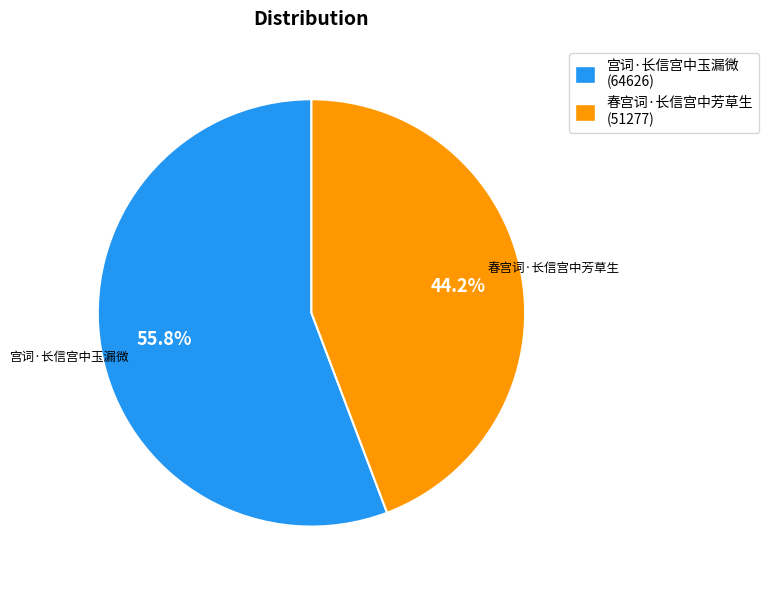

How many segments does this pie chart have?

2